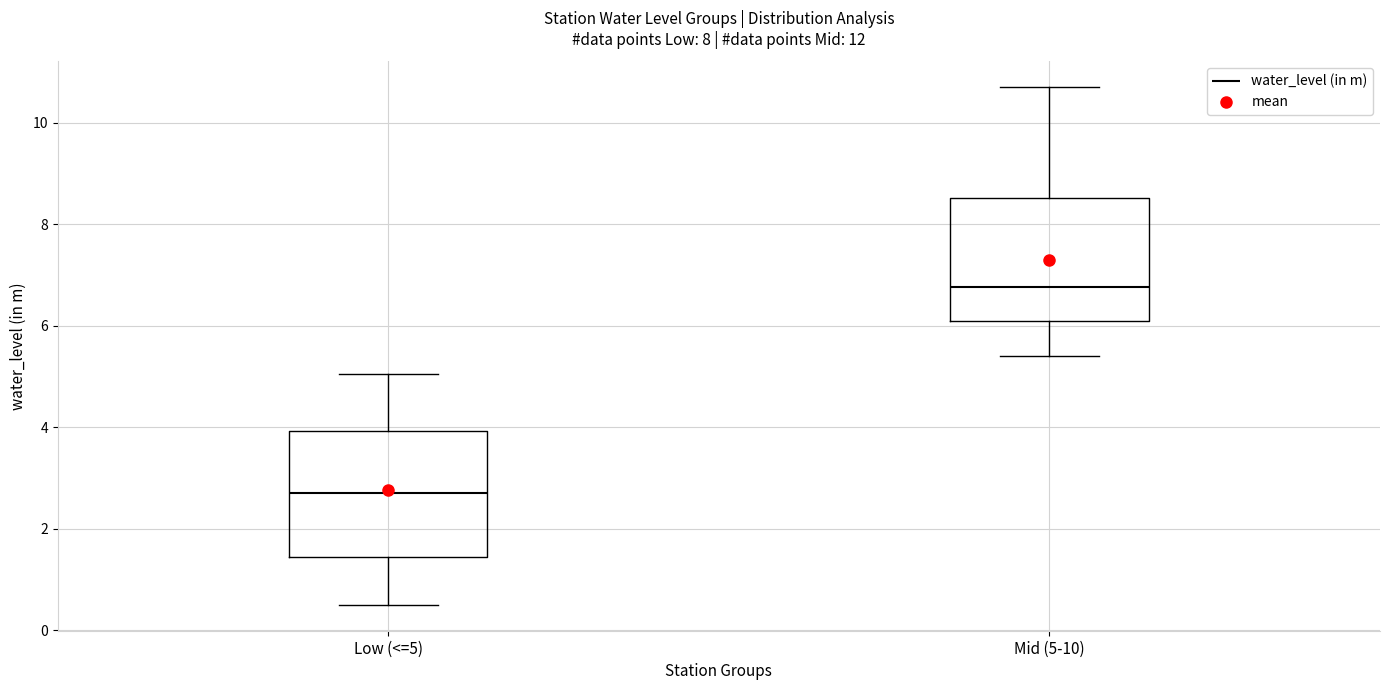

Which box's median line is the lowest?

Low (<=5)